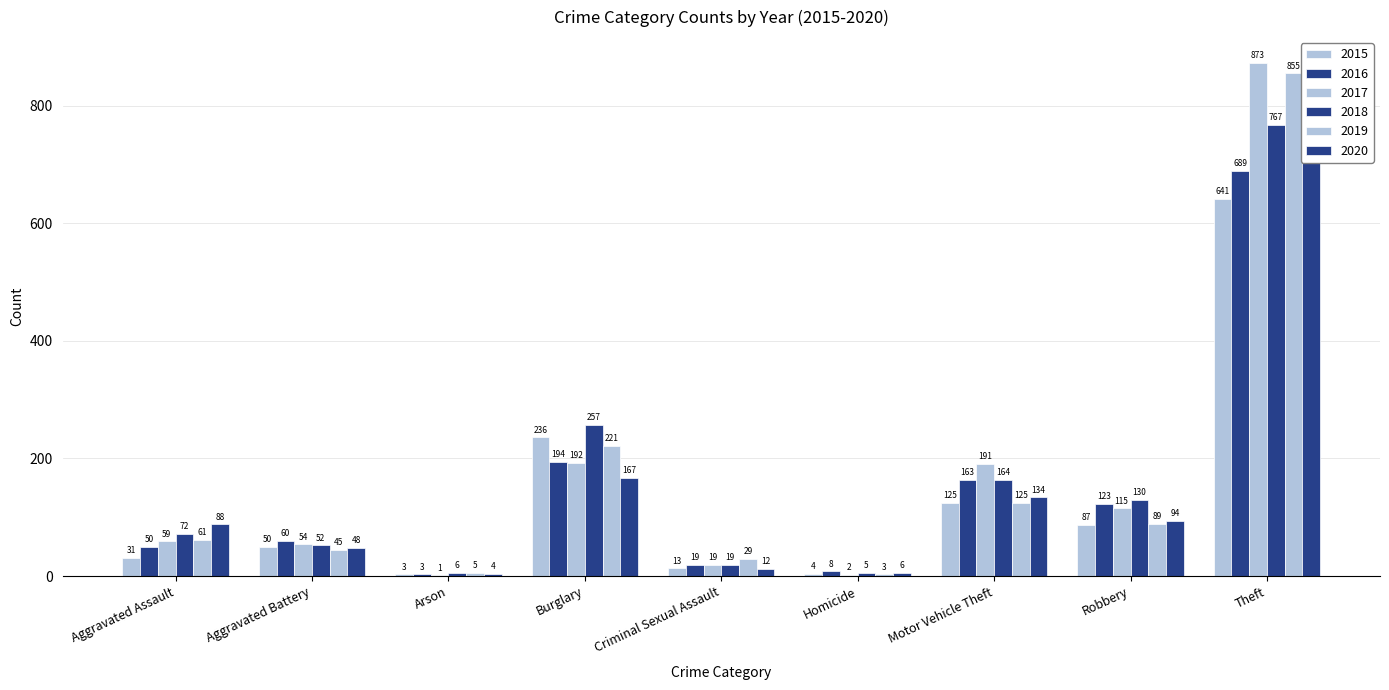

Which series has the largest total across all categories?

2017